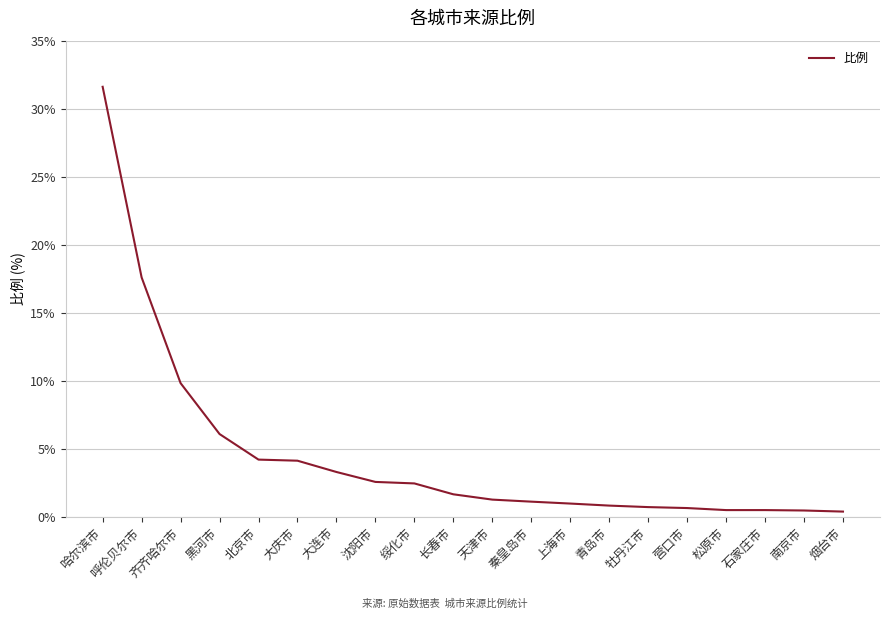

Which has a higher value, 大庆市 or 齐齐哈尔市?

齐齐哈尔市